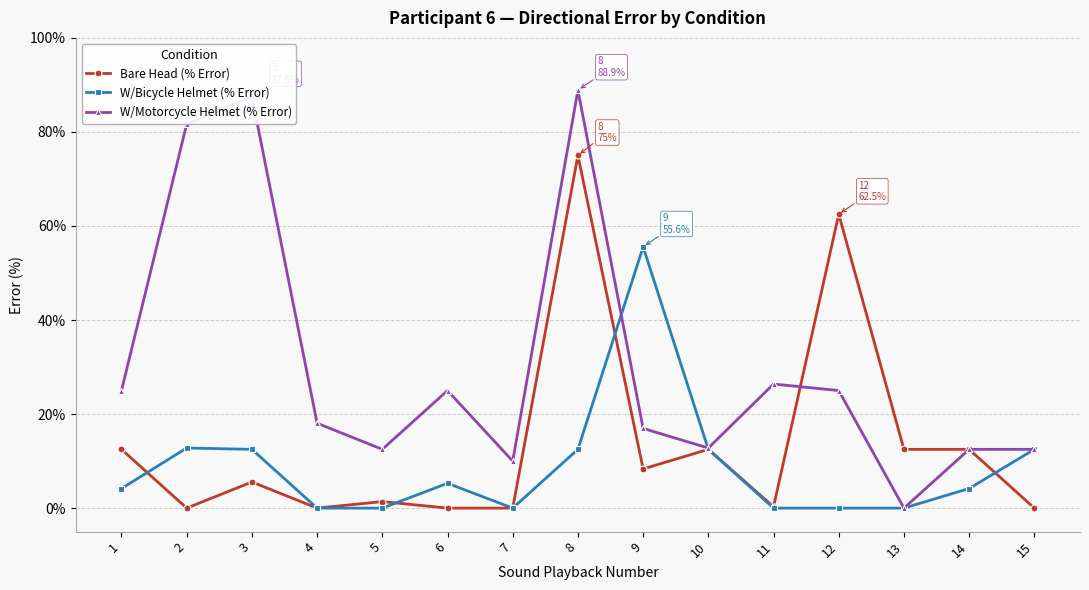

What is the maximum value for W/Bicycle Helmet (% Error)?

55.6